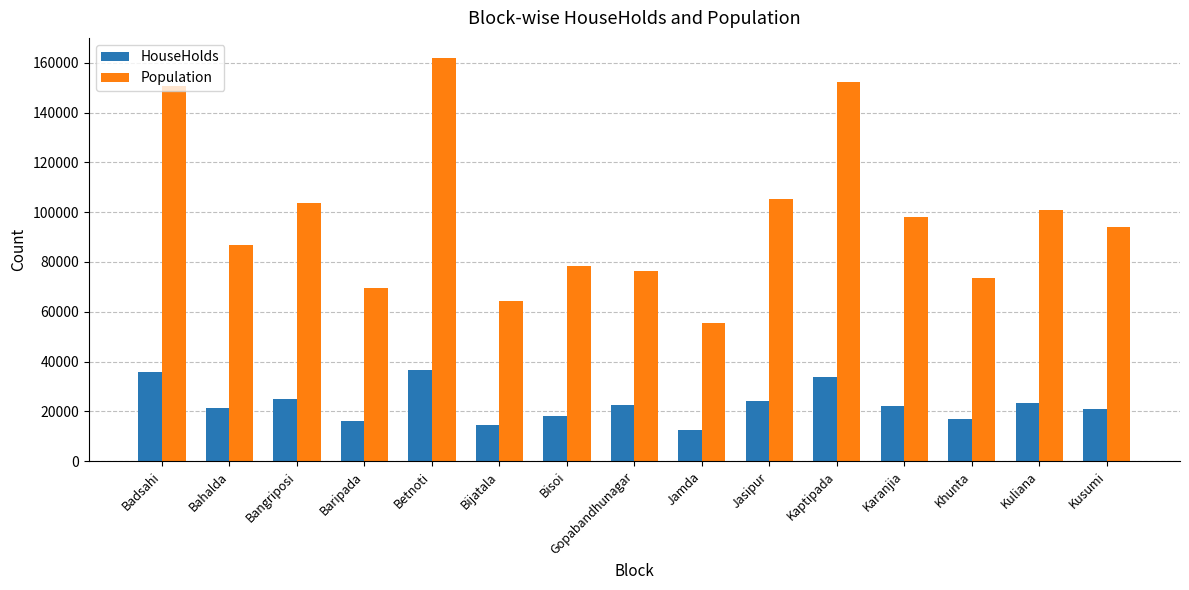

Which category has the lowest value in the HouseHolds series?

Jamda